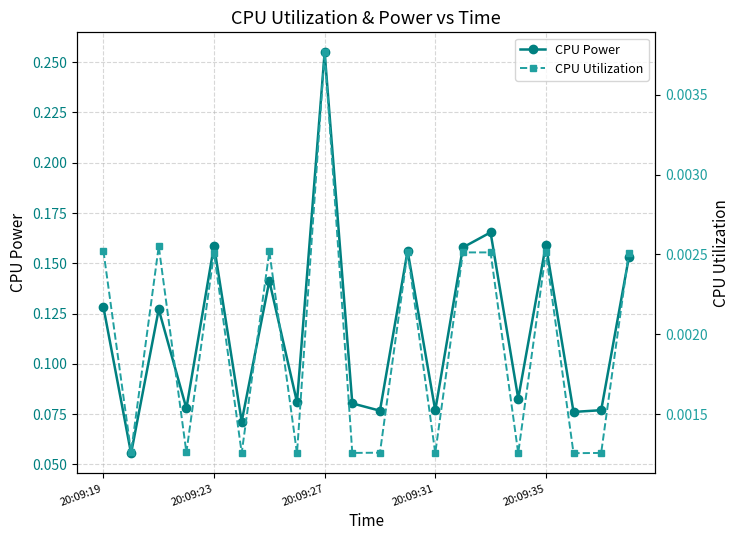

Rank the series by their maximum value, from highest to lowest.

CPU Power, CPU Utilization